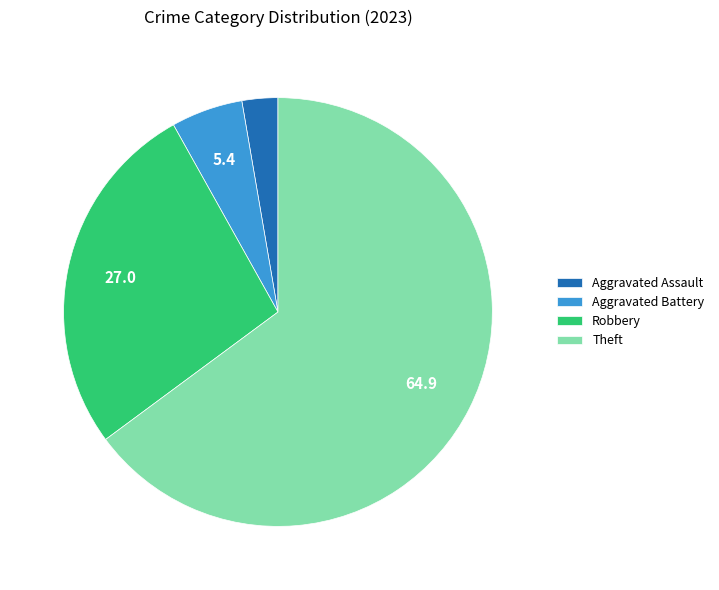

The Aggravated Battery slice represents 5% of the pie. True or false?

True